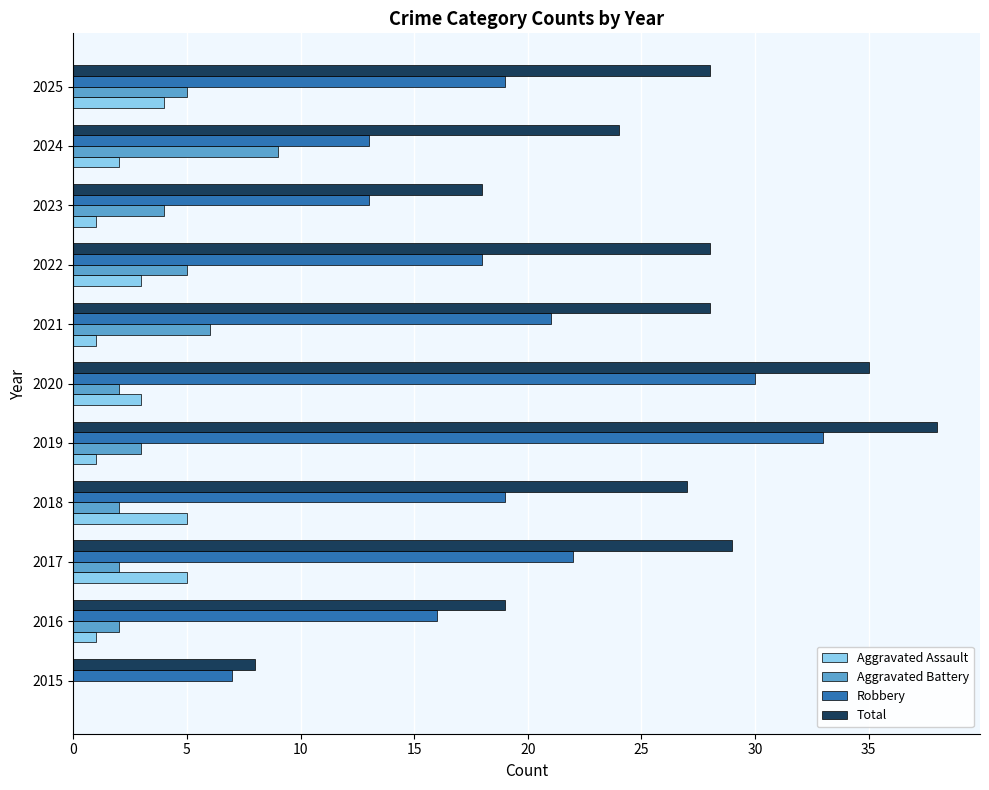

What is the sum of all Robbery values?

211